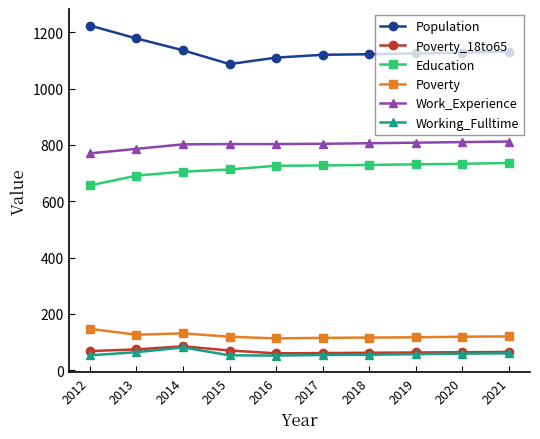

What is the approximate value of Population at 2015?

1087